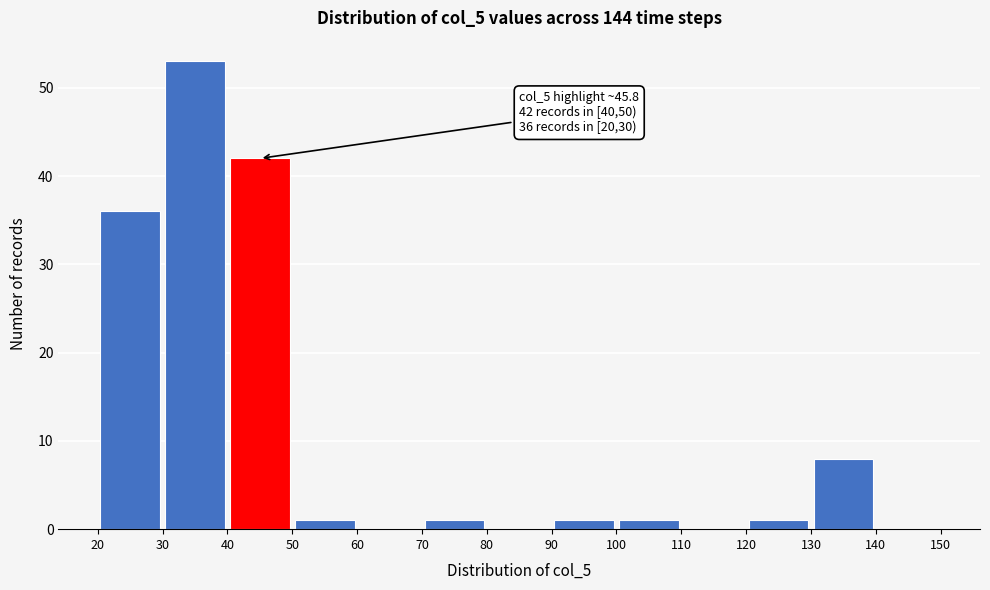

Over which range of the x-axis is the bar tallest?

30 to 40